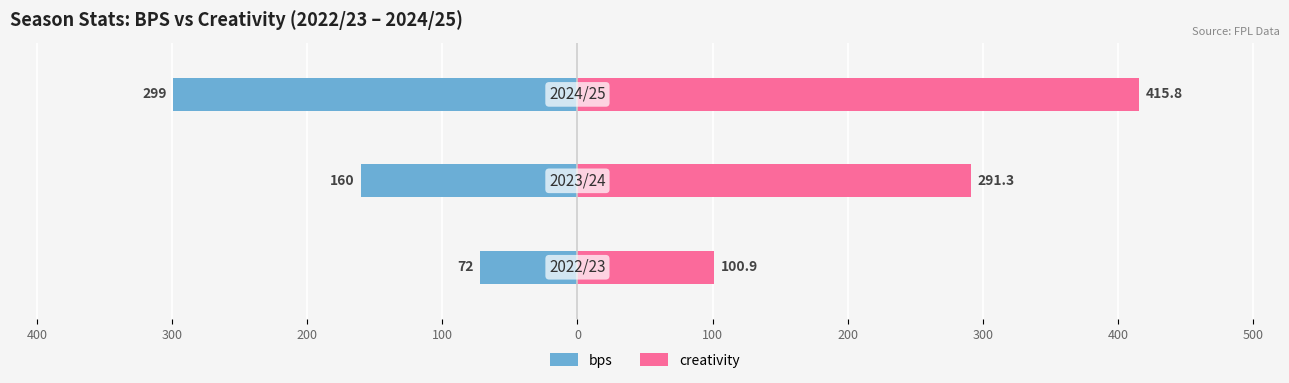

How many data points in creativity are above 291?

2